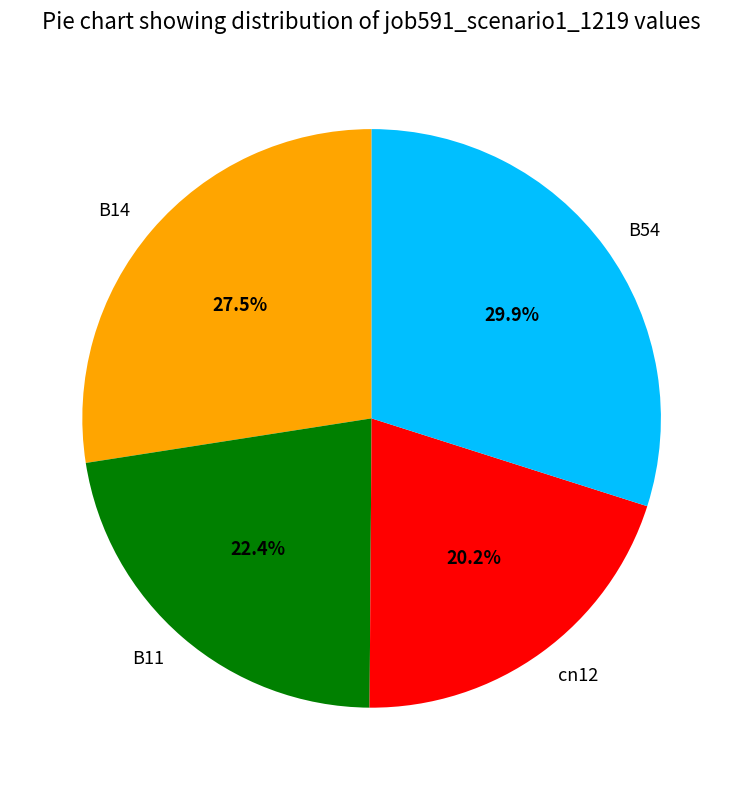

Which slice is the largest?

B54